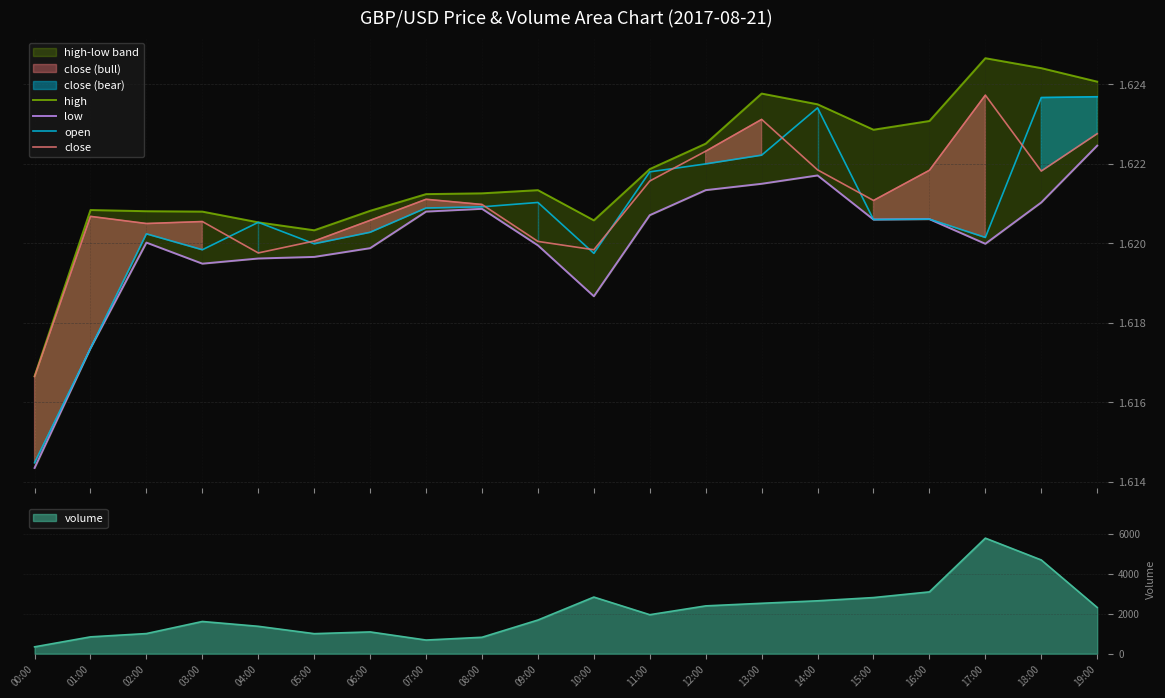

What is the maximum value for open?

1.6